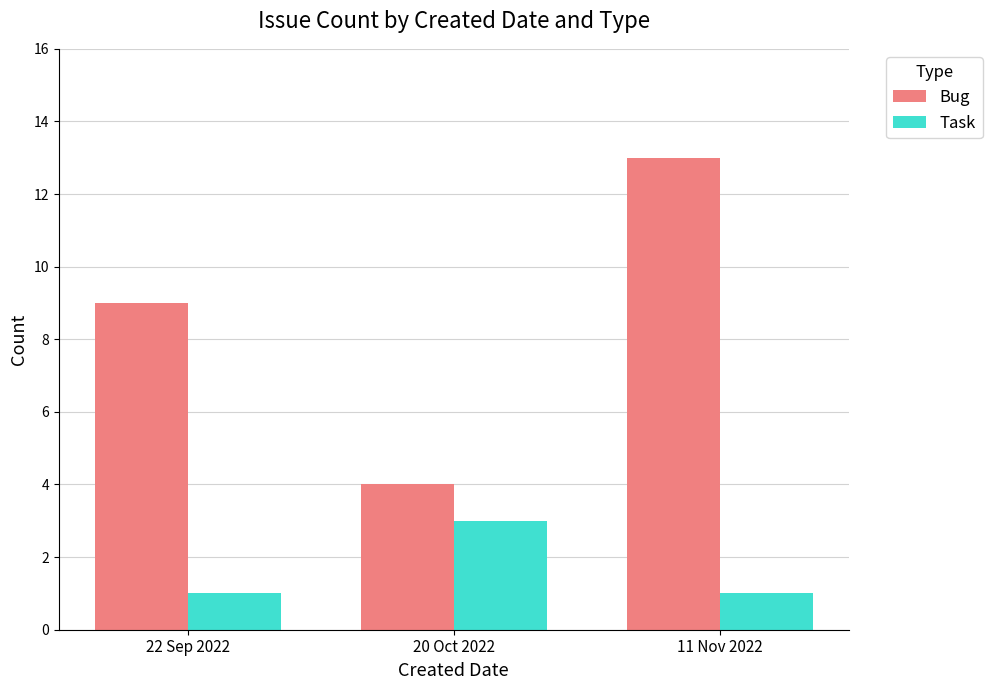

What is the label of the 3rd bar from the right?

22 Sep 2022